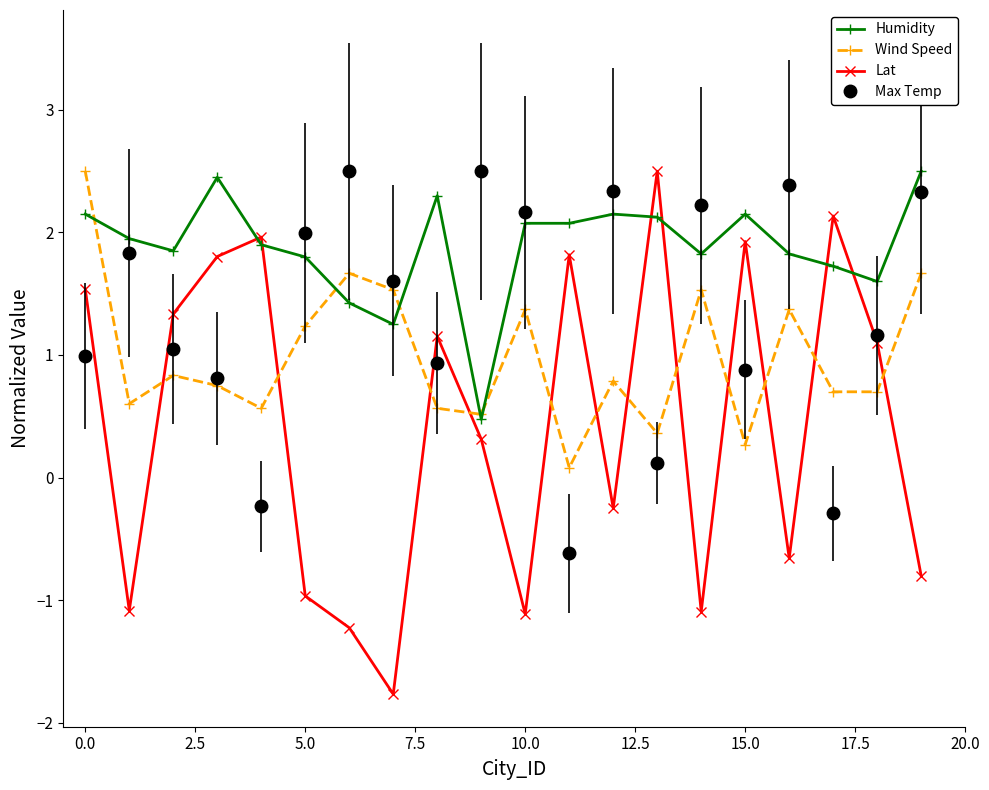

Which series has the largest range (max minus min)?

Lat